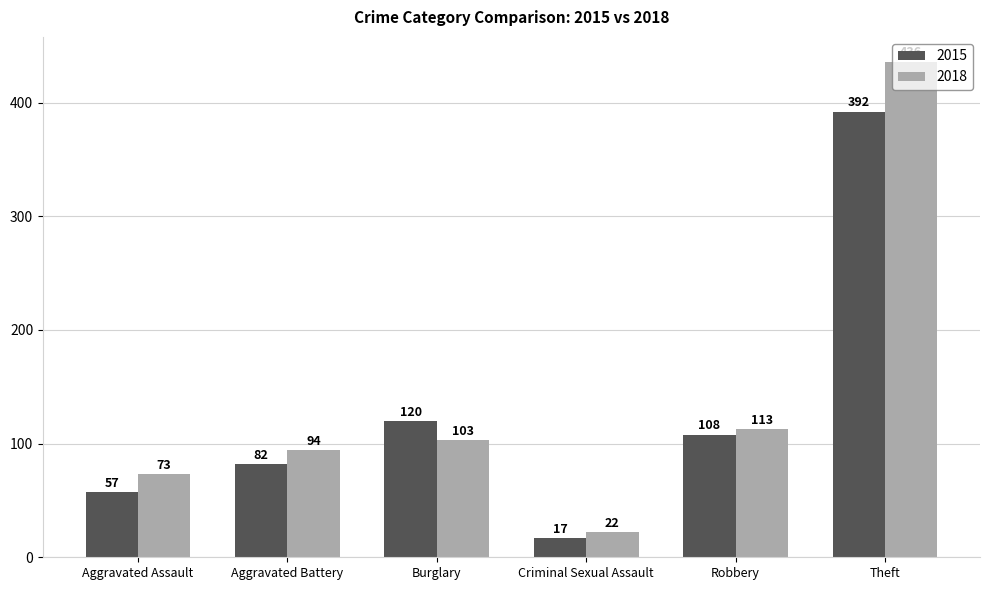

What is the label of the 3rd bar from the left?

Burglary